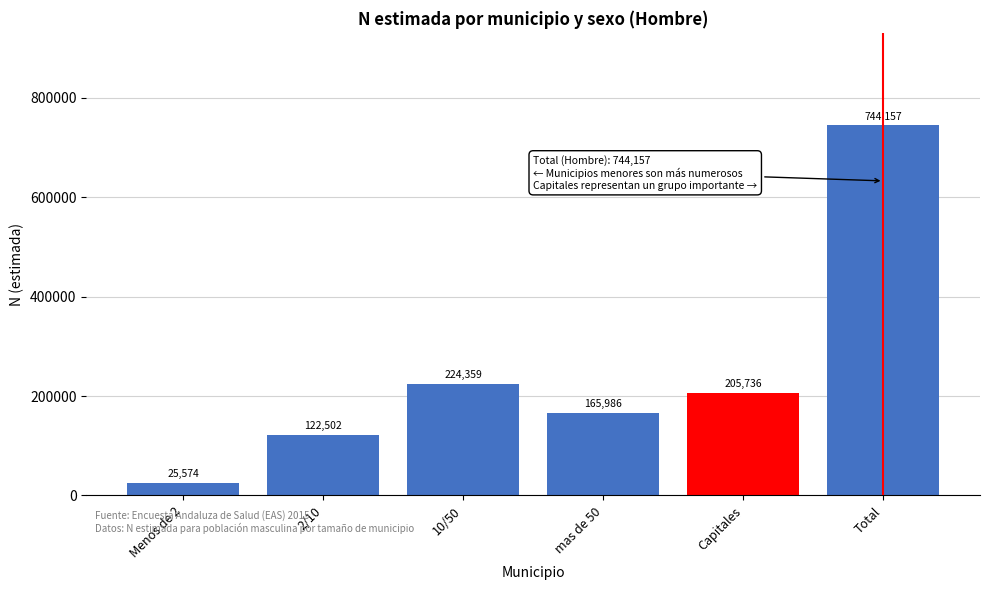

Reading left to right, transcribe all the data shown in this chart.

25574	122502	224359	165986	205736	744157